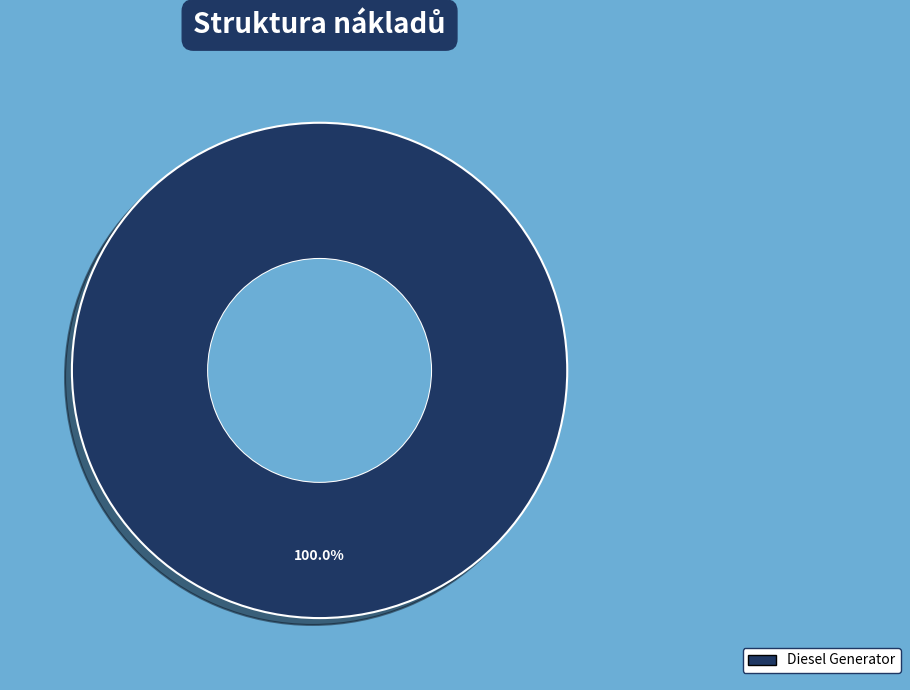

Is there a majority slice in this chart?

Yes